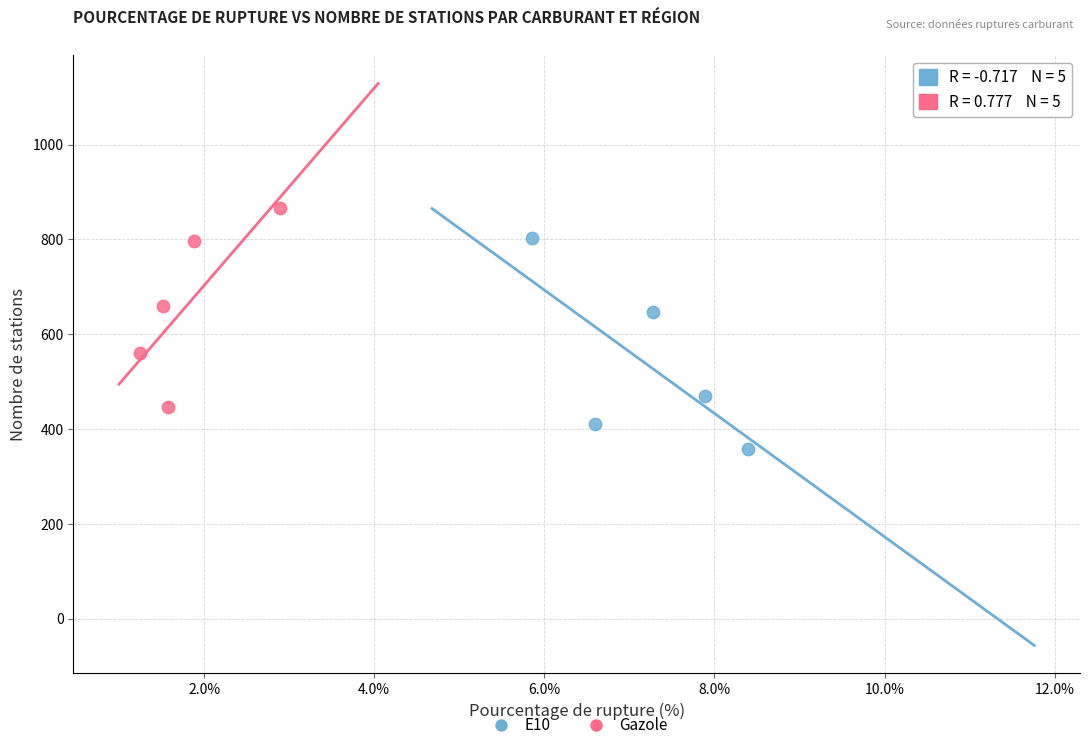

Which series reaches the minimum Y coordinate?

E10